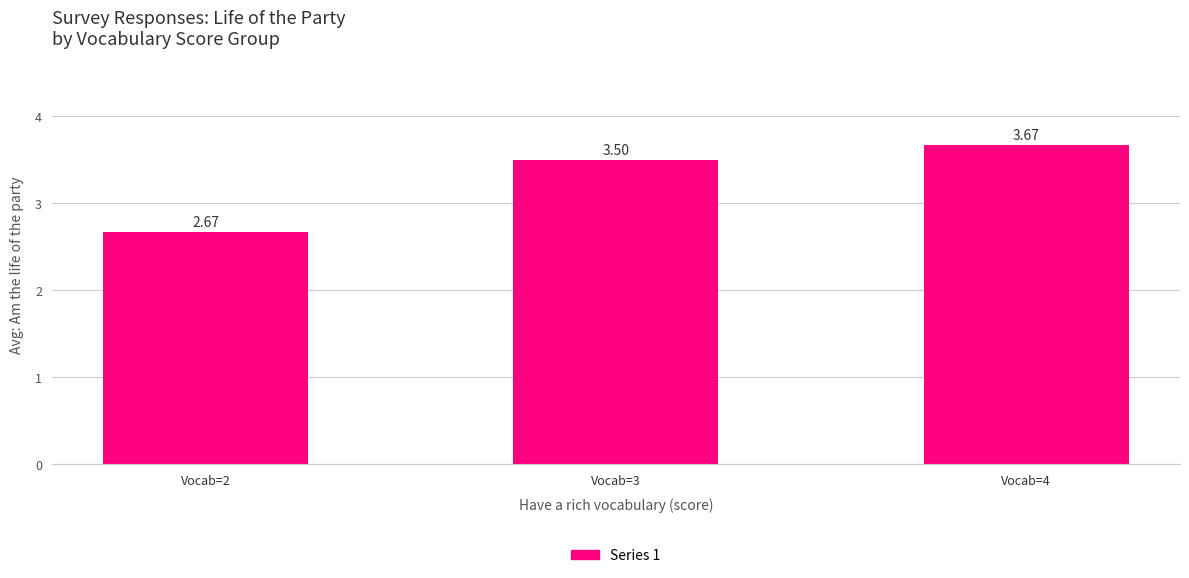

What is the difference between the values at Vocab=4 and Vocab=2?

1.0